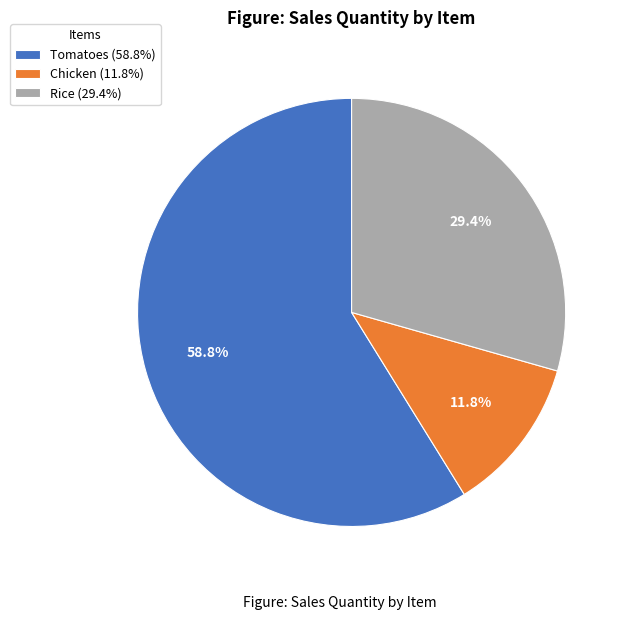

Combined, what portion of the pie is Rice and Tomatoes?

88.2%